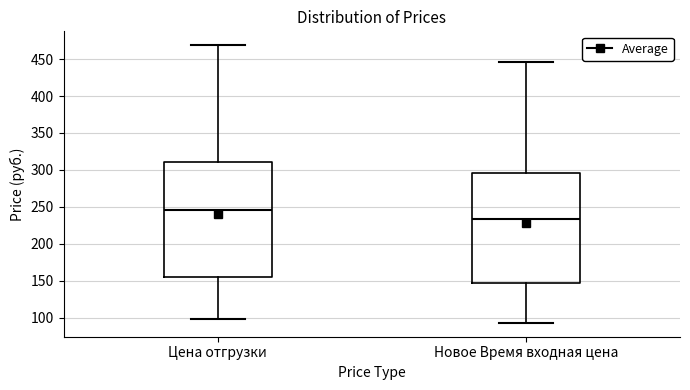

Where is the lower edge of the box for Цена отгрузки on the y-axis? The values are not printed on the chart, so give them approximately, as read against the axis.

155